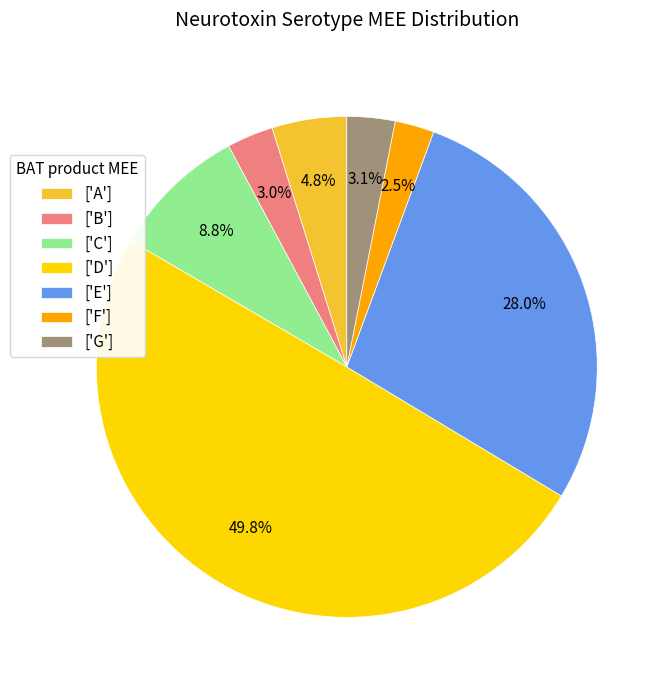

Is ['G'] the majority of the pie?

No